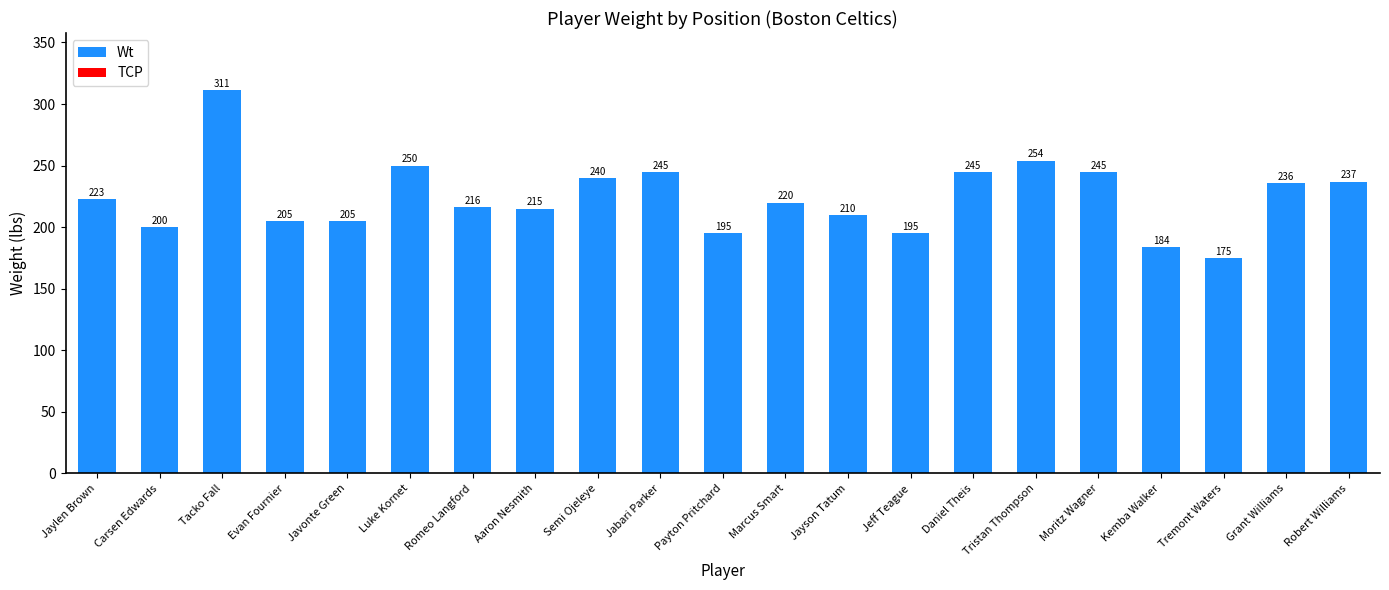

Is it true that the value at Tristan Thompson is 254?

True